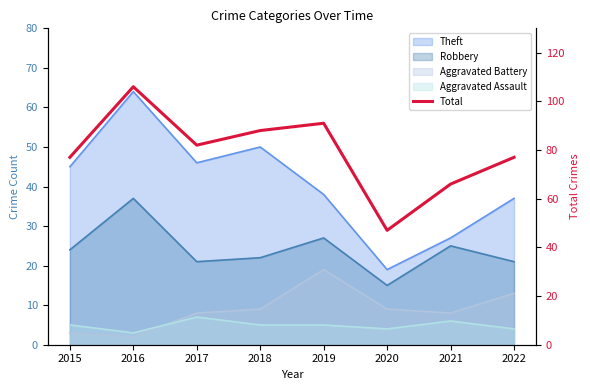

Reading right to left, transcribe all the data shown in this chart.

77	66	47	91	88	82	106	77